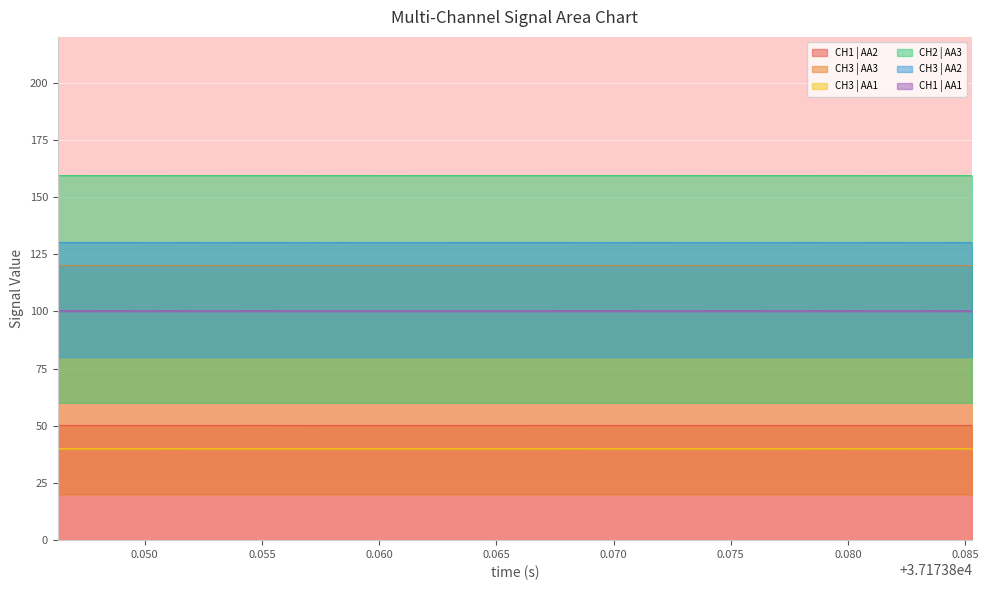

List the series in order of their peak value, lowest first.

CH3 | AA1, CH1 | AA2, CH1 | AA1, CH3 | AA3, CH3 | AA2, CH2 | AA3